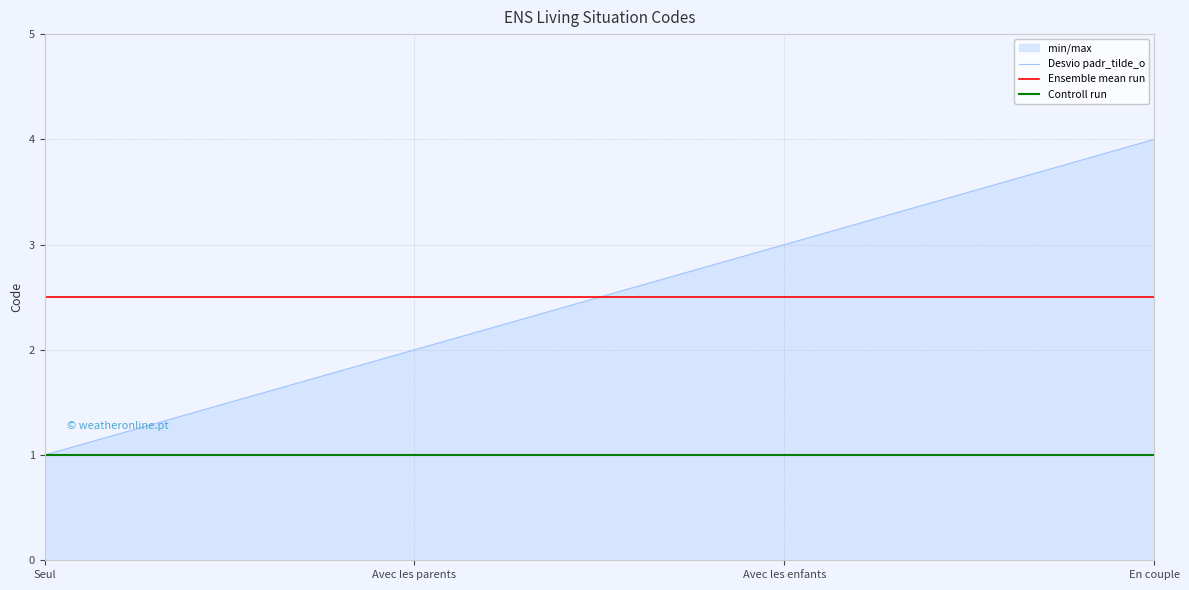

Where do Ensemble mean run and Desvio padr_tilde_o first cross each other?

Avec les parents and Avec les enfants